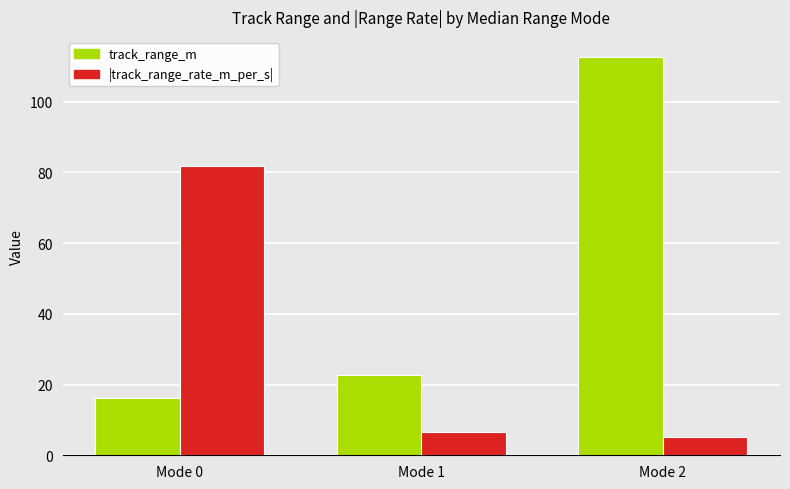

What is the spread (max minus min) of values at Mode 0?

65.7